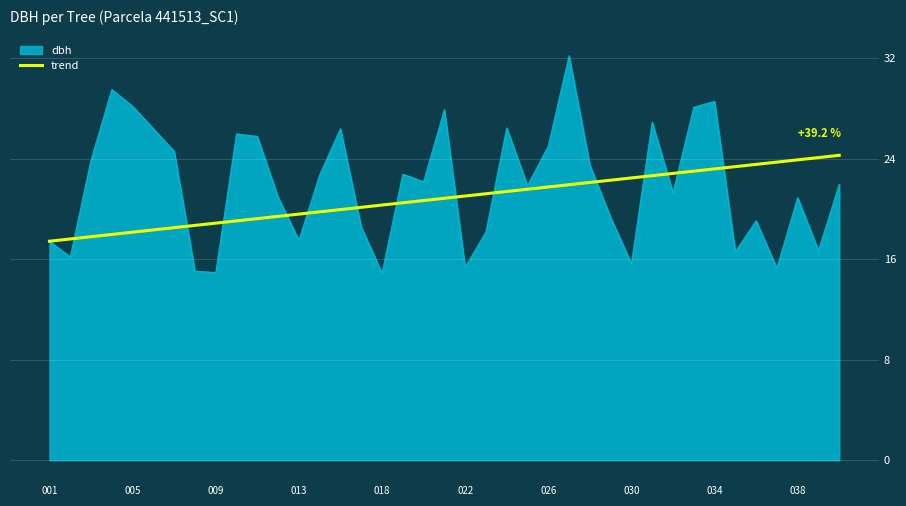

List the series in order of their peak value, highest first.

dbh, trend